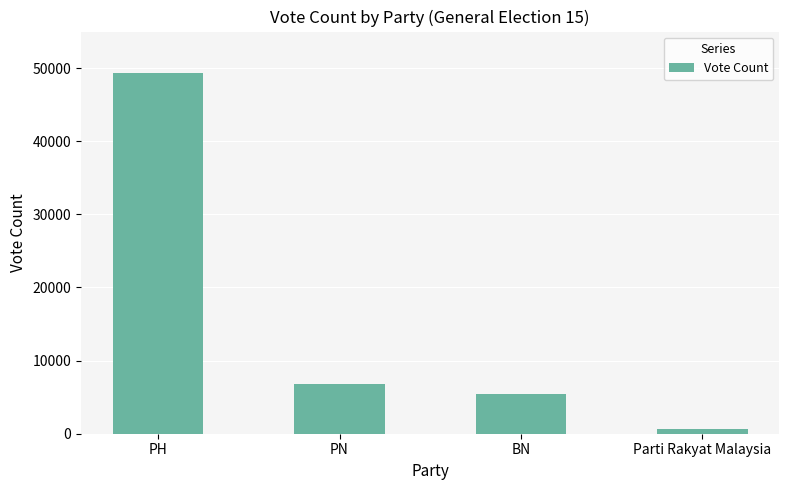

Is it true that the value at BN is 5417?

True